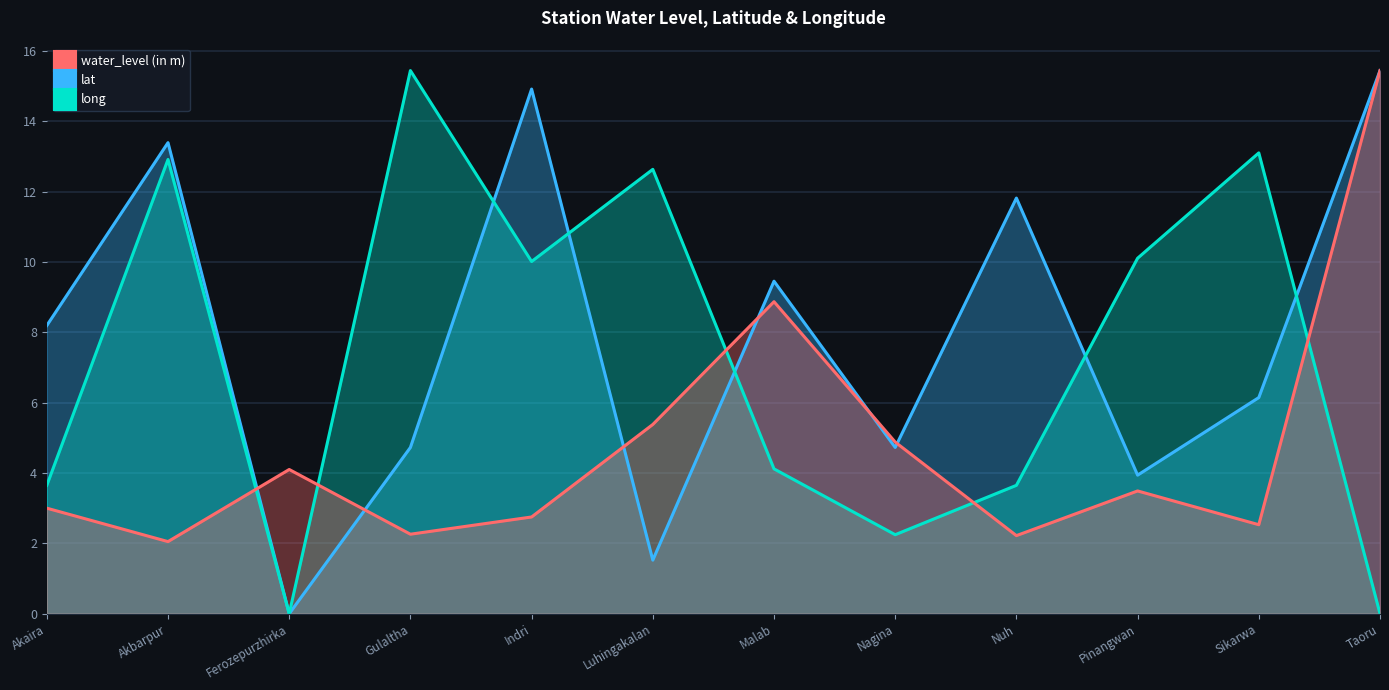

What is the difference between the maximum and minimum values in the water_level (in m) series?

13.4